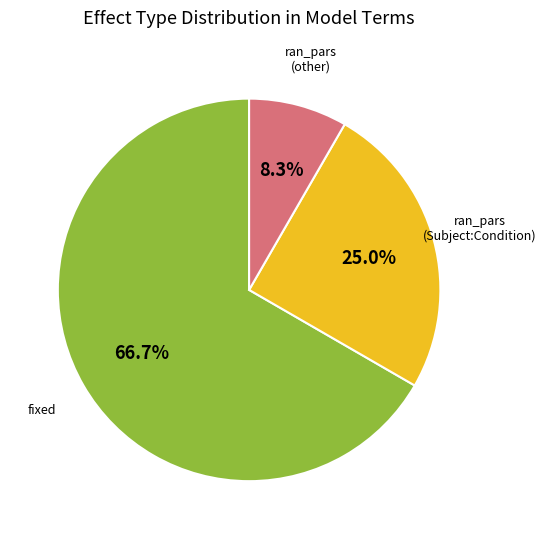

Is there a majority slice in this chart?

Yes